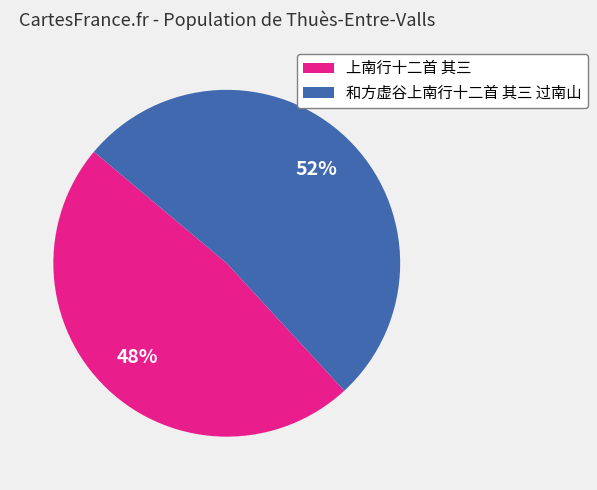

Do 上南行十二首 其三 and 和方虚谷上南行十二首 其三 过南山 together represent more than half of the pie?

Yes